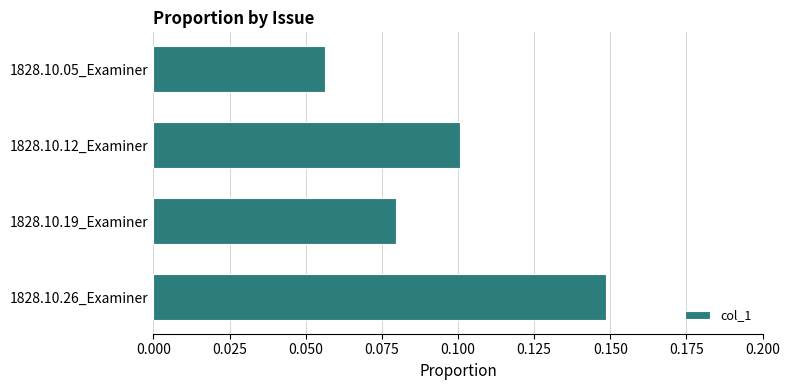

At which category does the chart reach its peak across all series?

1828.10.26_Examiner